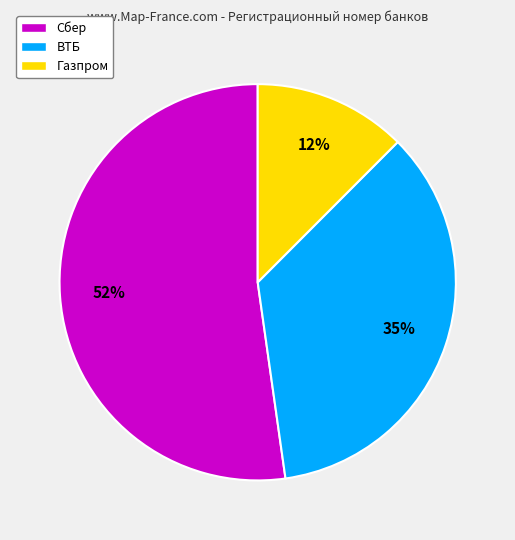

Rank the categories by value from highest to lowest.

Сбер, ВТБ, Газпром